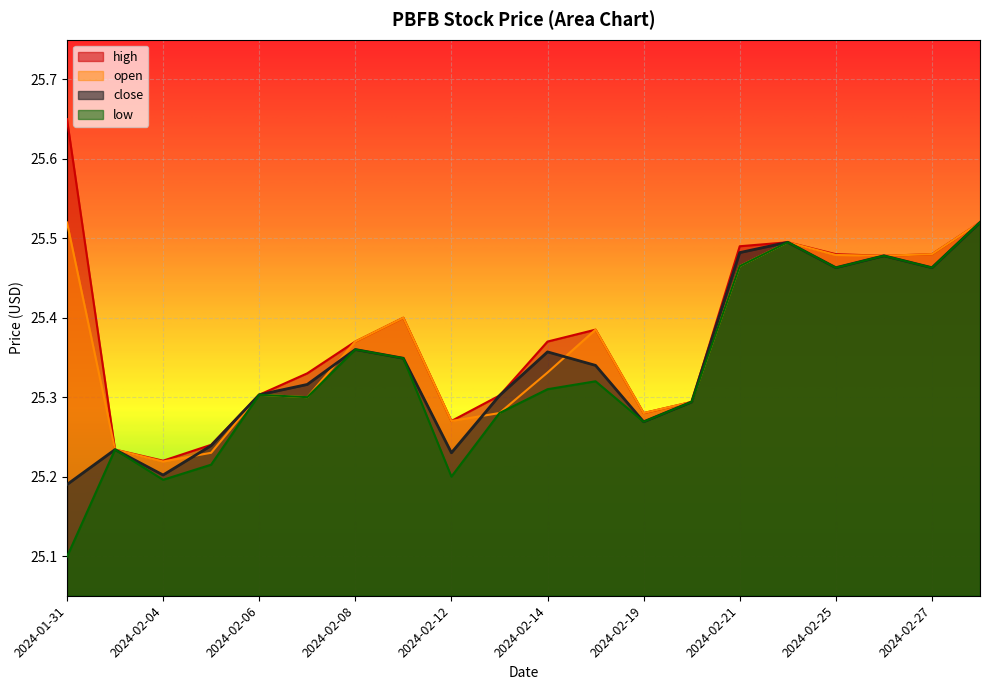

Reading left to right, list all the values displayed in this chart.

close: 25.2	25.2	25.2	25.2	25.3	25.3	25.4	25.3	25.2	25.3	25.4	25.3	25.3	25.3	25.5	25.5	25.5	25.5	25.5	25.5
high: 25.6	25.2	25.2	25.2	25.3	25.3	25.4	25.4	25.3	25.3	25.4	25.4	25.3	25.3	25.5	25.5	25.5	25.5	25.5	25.5
low: 25.1	25.2	25.2	25.2	25.3	25.3	25.4	25.3	25.2	25.3	25.3	25.3	25.3	25.3	25.5	25.5	25.5	25.5	25.5	25.5
open: 25.5	25.2	25.2	25.2	25.3	25.3	25.4	25.4	25.3	25.3	25.3	25.4	25.3	25.3	25.5	25.5	25.5	25.5	25.5	25.5